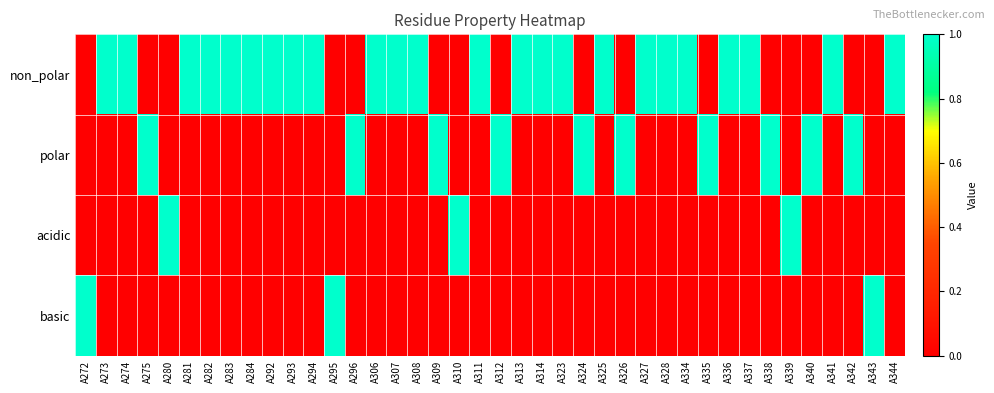

Which series has the largest total across all categories?

non_polar